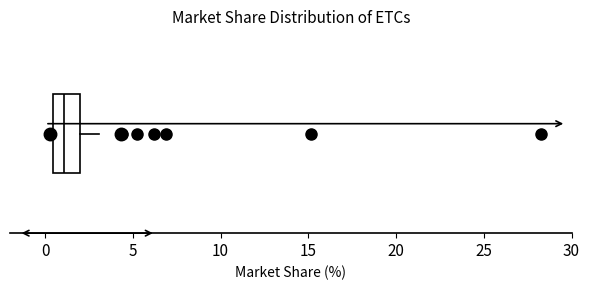

Where is the right edge of the box on the x-axis? The values are not printed on the chart, so give them approximately, as read against the axis.

2.0